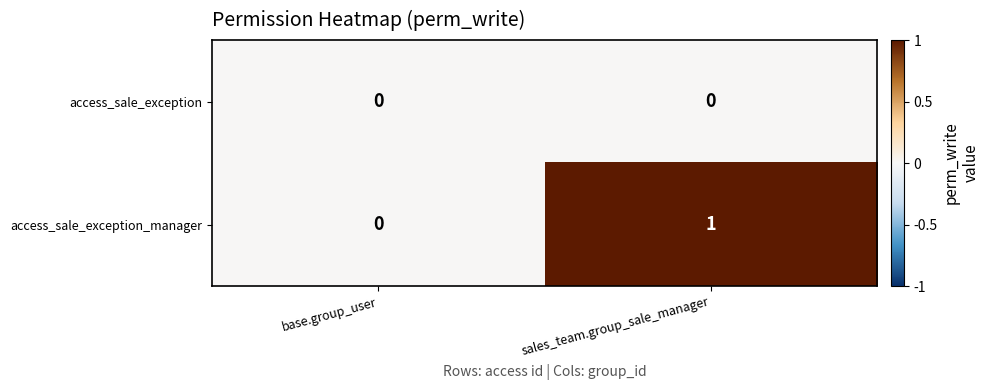

Rank the series by their average value, from highest to lowest.

access_sale_exception_manager, access_sale_exception